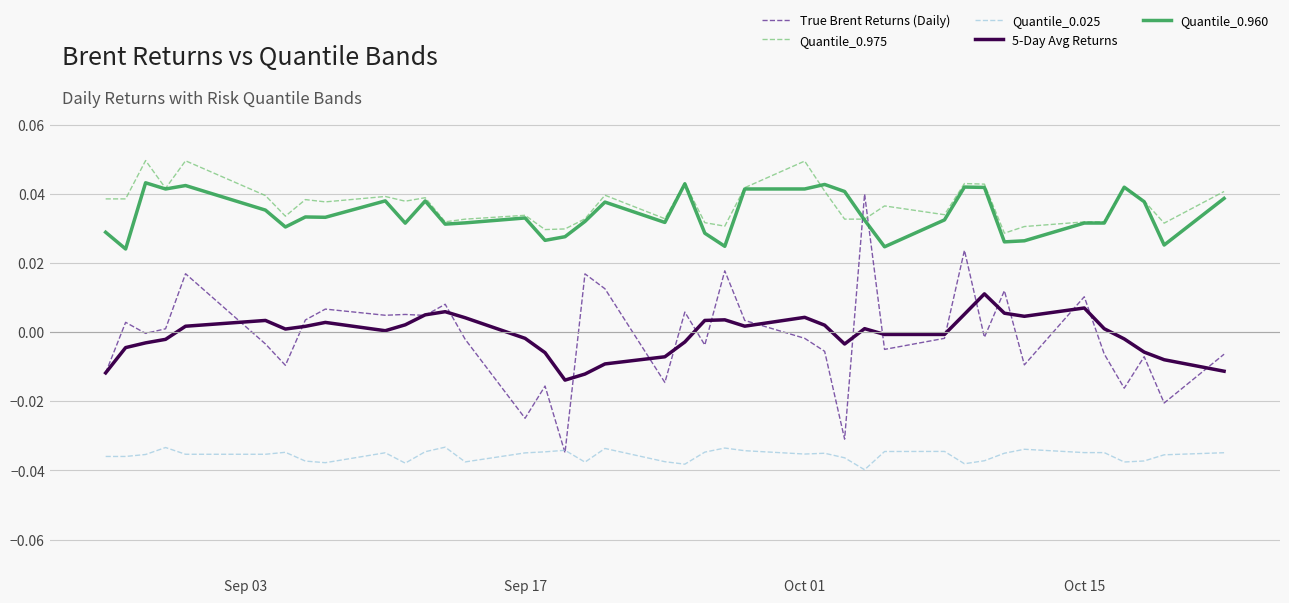

Count the Quantile_0.960 values in the range 0 to 1.

40